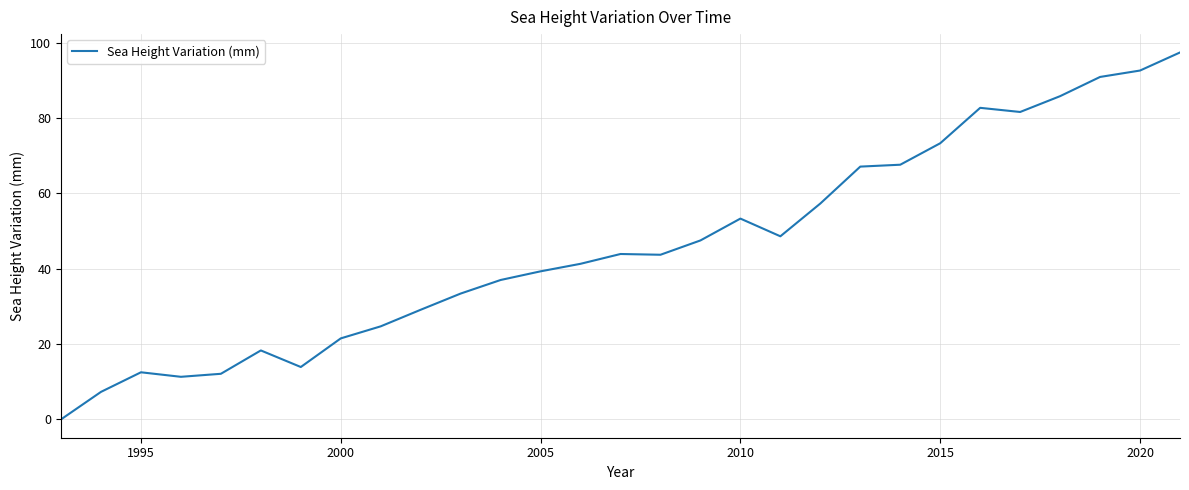

What is the difference between the maximum and minimum values?

97.4